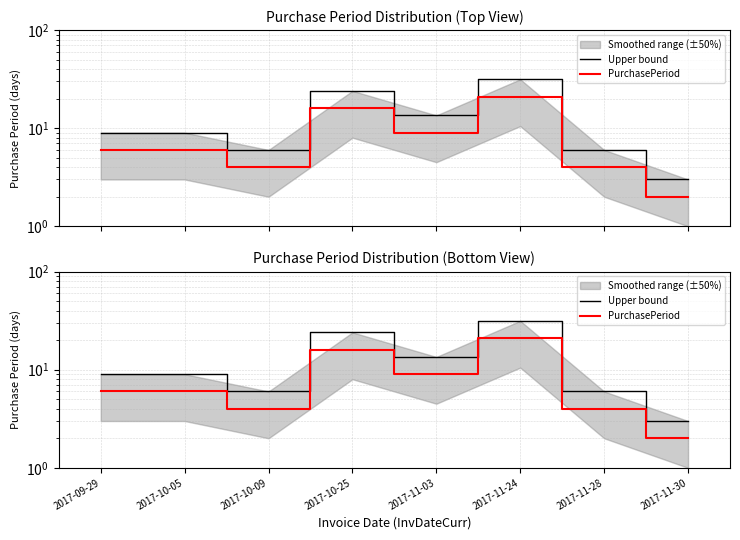

Where is Upper bound nearest to the value 17?

2017-11-03